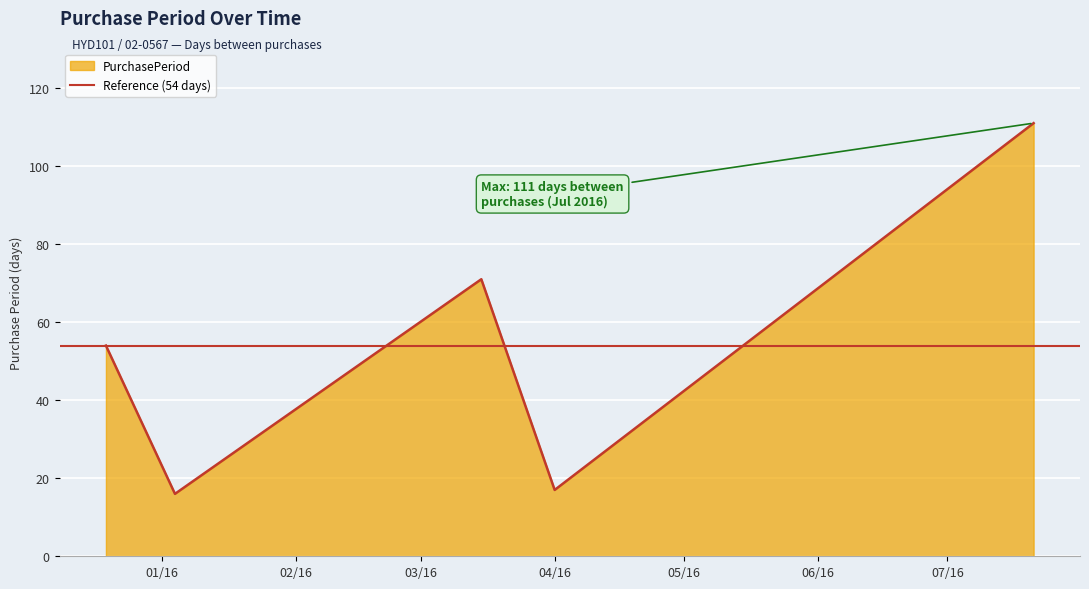

Reading left to right, extract all data points from this chart.

54	16	71	17	111